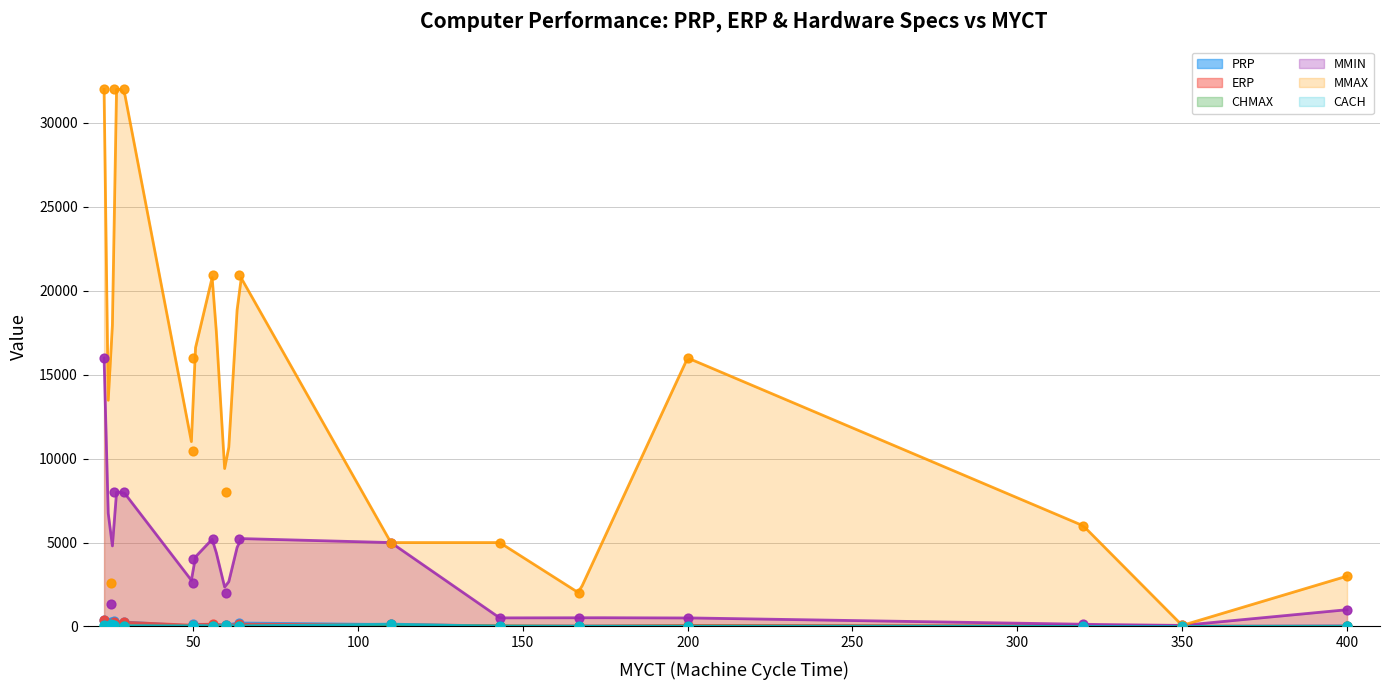

Which series has the largest Y range (max minus min)?

MMAX